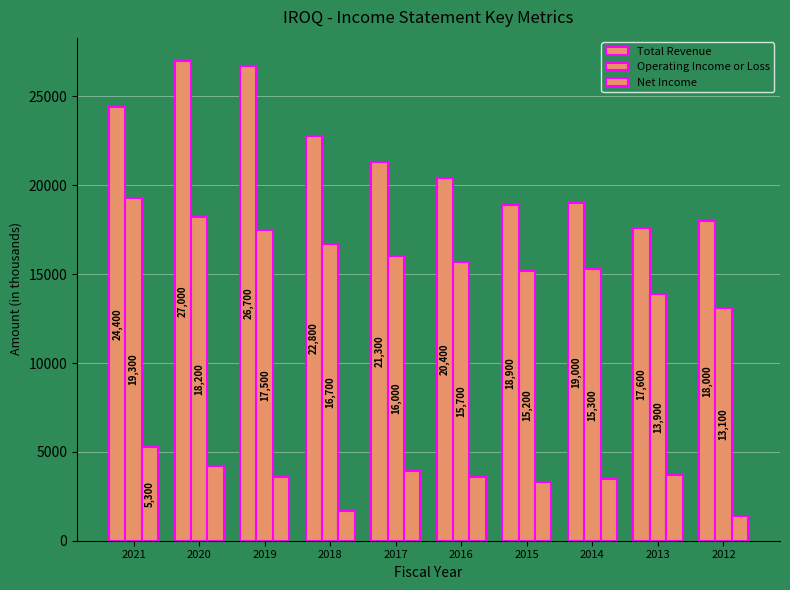

Which category has the highest value in the Net Income series?

2021